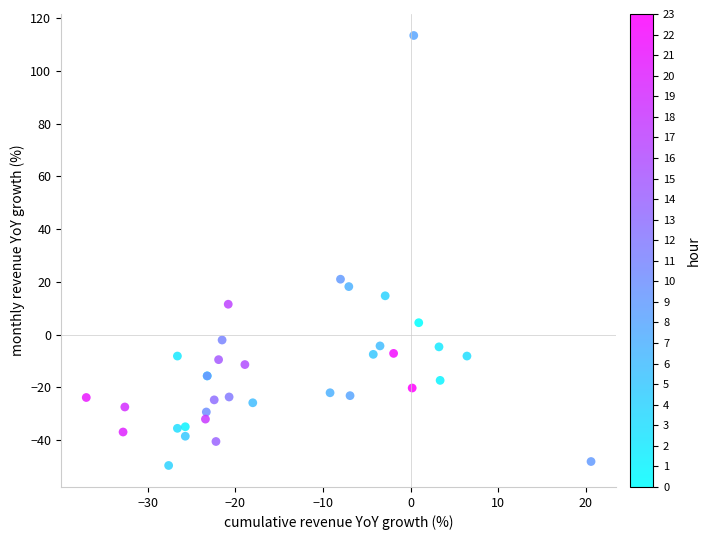

What Y value in the scatter plot is closest to 31?

21.0